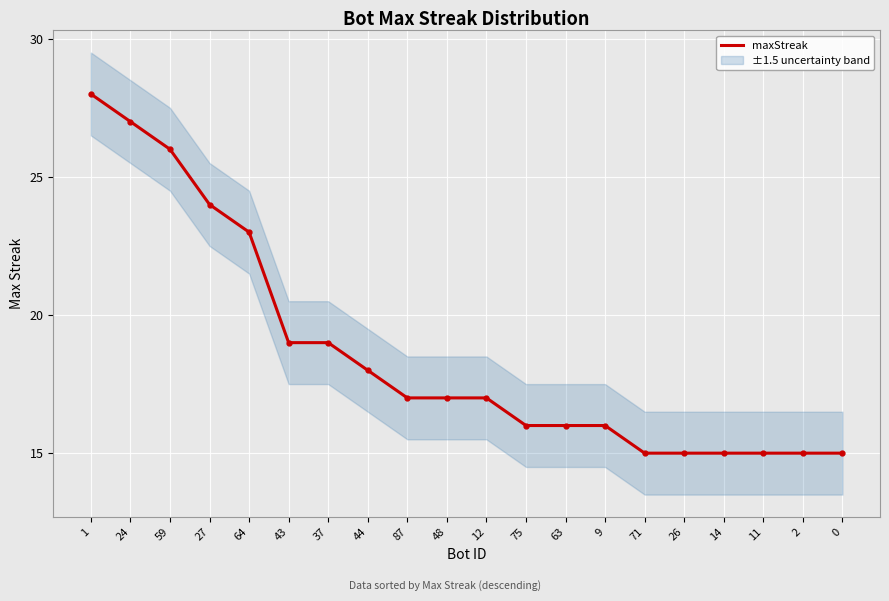

What is the average value?

19